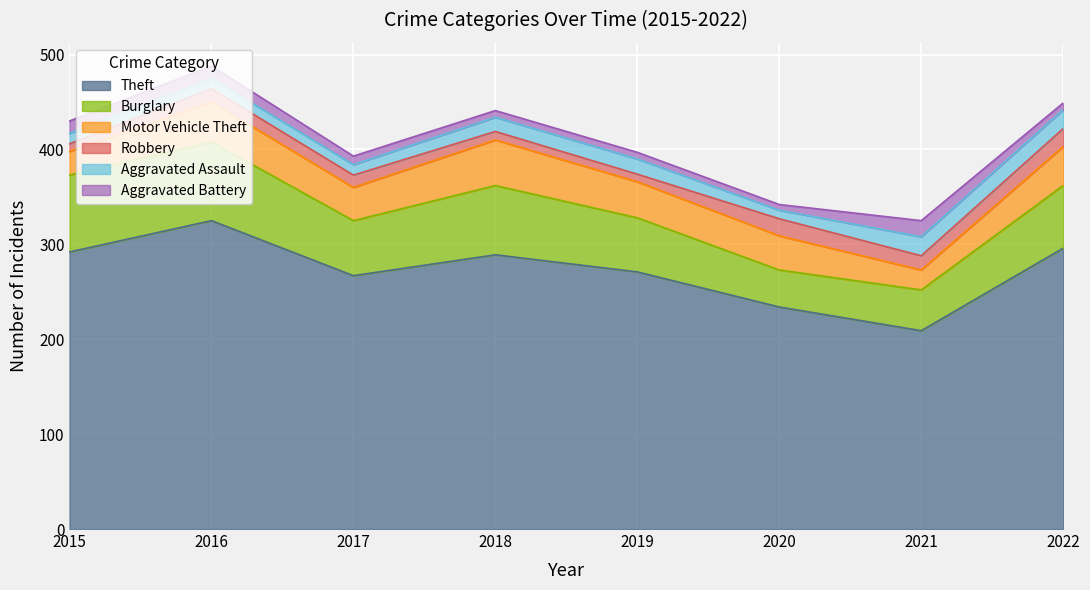

Rank the series by their maximum value, from highest to lowest.

Theft, Burglary, Motor Vehicle Theft, Aggravated Assault, Robbery, Aggravated Battery